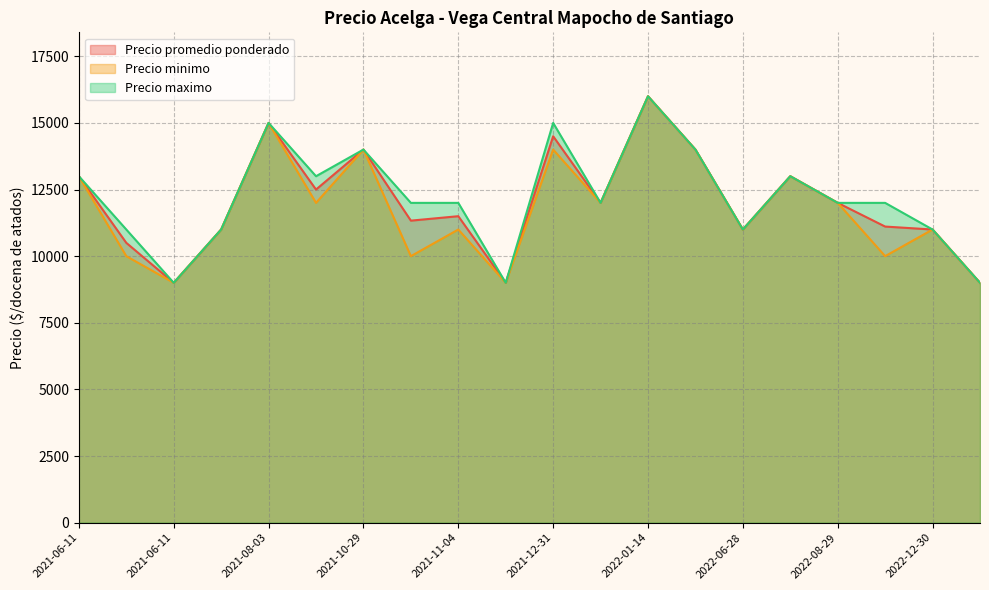

What is the difference between the maximum and second lowest values in the Precio promedio ponderado series?

7000